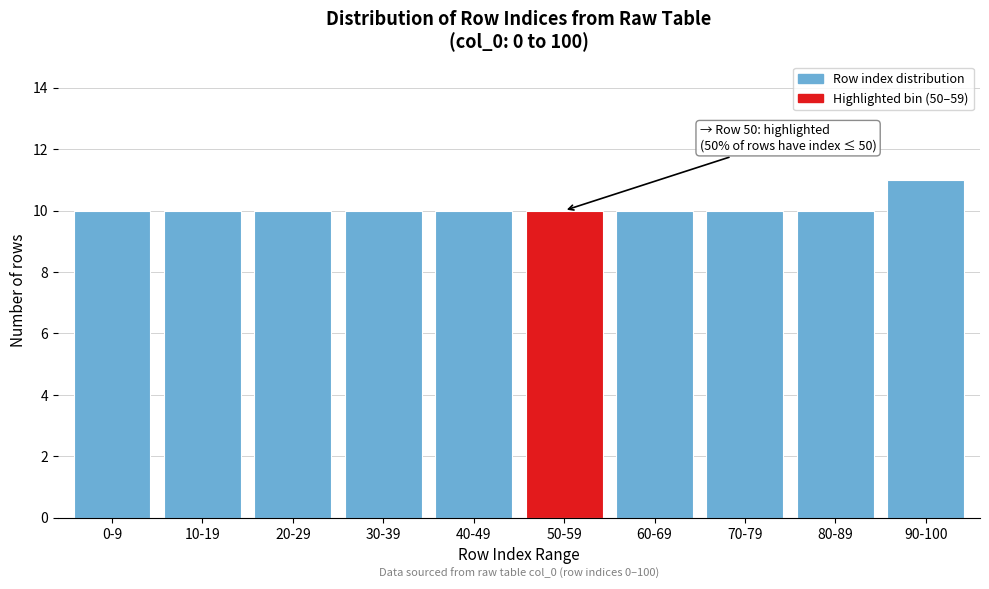

Reading left to right, list all the values displayed in this chart.

10	10	10	10	10	10	10	10	10	11